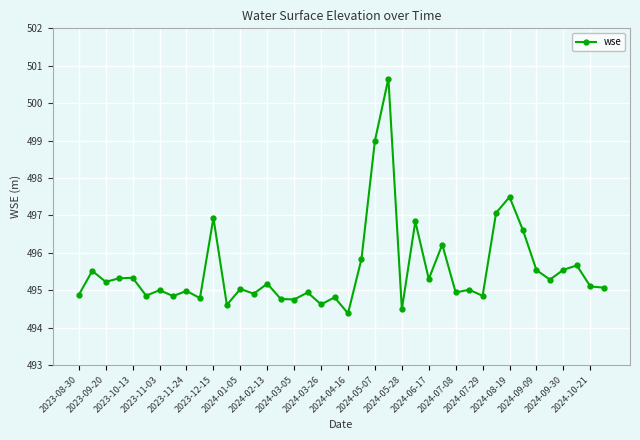

What is the sum of all values?

19822.2